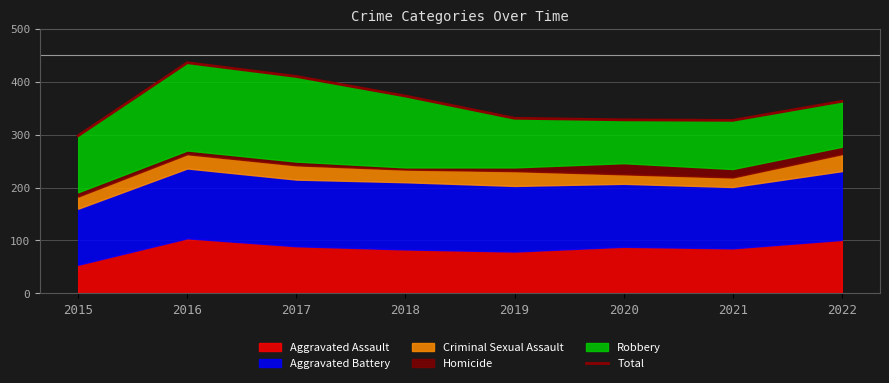

Reading left to right, transcribe all the data shown in this chart.

298	436	410	373	331	328	327	363